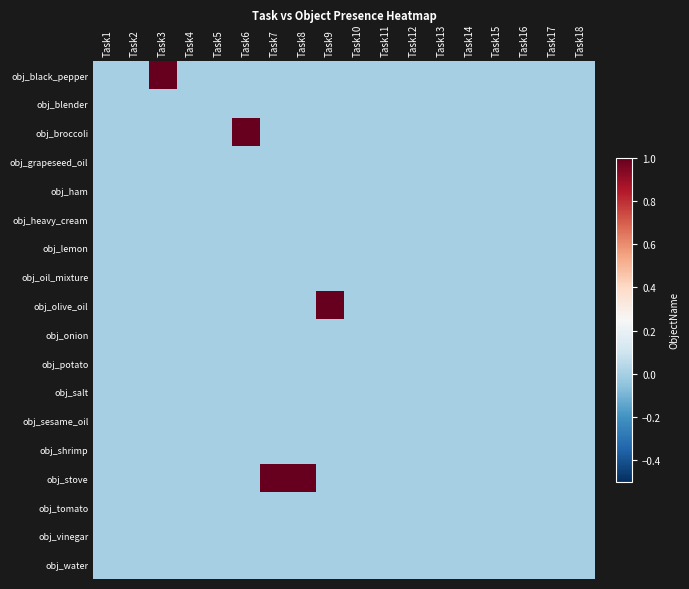

Reading left to right, list all the values displayed in this chart.

obj_black_pepper: Task1=0	Task2=0	Task3=1	Task4=0	Task5=0	Task6=0	Task7=0	Task8=0	Task9=0	Task10=0	Task11=0	Task12=0	Task13=0	Task14=0	Task15=0	Task16=0	Task17=0	Task18=0
obj_blender: Task1=0	Task2=0	Task3=0	Task4=0	Task5=0	Task6=0	Task7=0	Task8=0	Task9=0	Task10=0	Task11=0	Task12=0	Task13=0	Task14=0	Task15=0	Task16=0	Task17=0	Task18=0
obj_broccoli: Task1=0	Task2=0	Task3=0	Task4=0	Task5=0	Task6=1	Task7=0	Task8=0	Task9=0	Task10=0	Task11=0	Task12=0	Task13=0	Task14=0	Task15=0	Task16=0	Task17=0	Task18=0
obj_grapeseed_oil: Task1=0	Task2=0	Task3=0	Task4=0	Task5=0	Task6=0	Task7=0	Task8=0	Task9=0	Task10=0	Task11=0	Task12=0	Task13=0	Task14=0	Task15=0	Task16=0	Task17=0	Task18=0
obj_ham: Task1=0	Task2=0	Task3=0	Task4=0	Task5=0	Task6=0	Task7=0	Task8=0	Task9=0	Task10=0	Task11=0	Task12=0	Task13=0	Task14=0	Task15=0	Task16=0	Task17=0	Task18=0
obj_heavy_cream: Task1=0	Task2=0	Task3=0	Task4=0	Task5=0	Task6=0	Task7=0	Task8=0	Task9=0	Task10=0	Task11=0	Task12=0	Task13=0	Task14=0	Task15=0	Task16=0	Task17=0	Task18=0
obj_lemon: Task1=0	Task2=0	Task3=0	Task4=0	Task5=0	Task6=0	Task7=0	Task8=0	Task9=0	Task10=0	Task11=0	Task12=0	Task13=0	Task14=0	Task15=0	Task16=0	Task17=0	Task18=0
obj_oil_mixture: Task1=0	Task2=0	Task3=0	Task4=0	Task5=0	Task6=0	Task7=0	Task8=0	Task9=0	Task10=0	Task11=0	Task12=0	Task13=0	Task14=0	Task15=0	Task16=0	Task17=0	Task18=0
obj_olive_oil: Task1=0	Task2=0	Task3=0	Task4=0	Task5=0	Task6=0	Task7=0	Task8=0	Task9=1	Task10=0	Task11=0	Task12=0	Task13=0	Task14=0	Task15=0	Task16=0	Task17=0	Task18=0
obj_onion: Task1=0	Task2=0	Task3=0	Task4=0	Task5=0	Task6=0	Task7=0	Task8=0	Task9=0	Task10=0	Task11=0	Task12=0	Task13=0	Task14=0	Task15=0	Task16=0	Task17=0	Task18=0
obj_potato: Task1=0	Task2=0	Task3=0	Task4=0	Task5=0	Task6=0	Task7=0	Task8=0	Task9=0	Task10=0	Task11=0	Task12=0	Task13=0	Task14=0	Task15=0	Task16=0	Task17=0	Task18=0
obj_salt: Task1=0	Task2=0	Task3=0	Task4=0	Task5=0	Task6=0	Task7=0	Task8=0	Task9=0	Task10=0	Task11=0	Task12=0	Task13=0	Task14=0	Task15=0	Task16=0	Task17=0	Task18=0
obj_sesame_oil: Task1=0	Task2=0	Task3=0	Task4=0	Task5=0	Task6=0	Task7=0	Task8=0	Task9=0	Task10=0	Task11=0	Task12=0	Task13=0	Task14=0	Task15=0	Task16=0	Task17=0	Task18=0
obj_shrimp: Task1=0	Task2=0	Task3=0	Task4=0	Task5=0	Task6=0	Task7=0	Task8=0	Task9=0	Task10=0	Task11=0	Task12=0	Task13=0	Task14=0	Task15=0	Task16=0	Task17=0	Task18=0
obj_stove: Task1=0	Task2=0	Task3=0	Task4=0	Task5=0	Task6=0	Task7=1	Task8=1	Task9=0	Task10=0	Task11=0	Task12=0	Task13=0	Task14=0	Task15=0	Task16=0	Task17=0	Task18=0
obj_tomato: Task1=0	Task2=0	Task3=0	Task4=0	Task5=0	Task6=0	Task7=0	Task8=0	Task9=0	Task10=0	Task11=0	Task12=0	Task13=0	Task14=0	Task15=0	Task16=0	Task17=0	Task18=0
obj_vinegar: Task1=0	Task2=0	Task3=0	Task4=0	Task5=0	Task6=0	Task7=0	Task8=0	Task9=0	Task10=0	Task11=0	Task12=0	Task13=0	Task14=0	Task15=0	Task16=0	Task17=0	Task18=0
obj_water: Task1=0	Task2=0	Task3=0	Task4=0	Task5=0	Task6=0	Task7=0	Task8=0	Task9=0	Task10=0	Task11=0	Task12=0	Task13=0	Task14=0	Task15=0	Task16=0	Task17=0	Task18=0